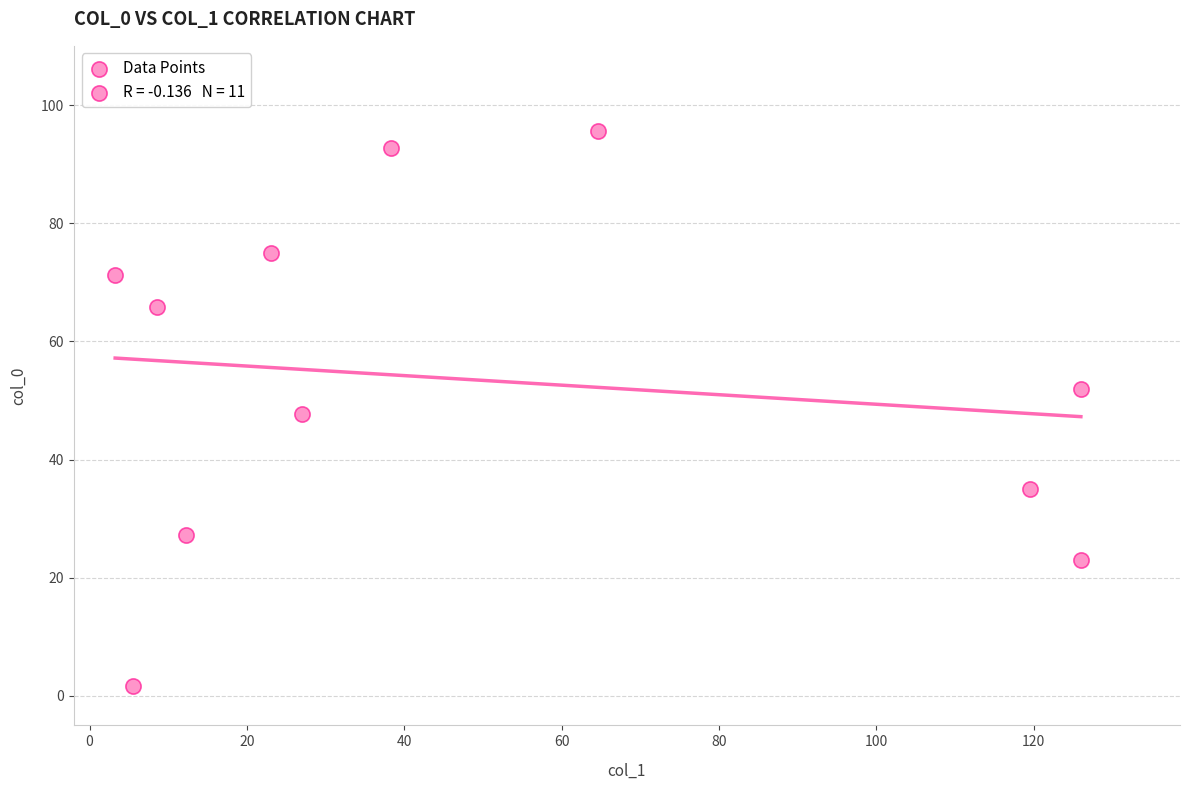

What is the range of X values (max minus min)?

122.8